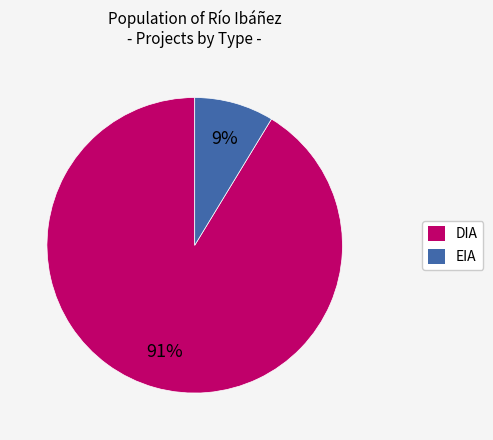

Is it true that EIA is 9% of the pie?

True